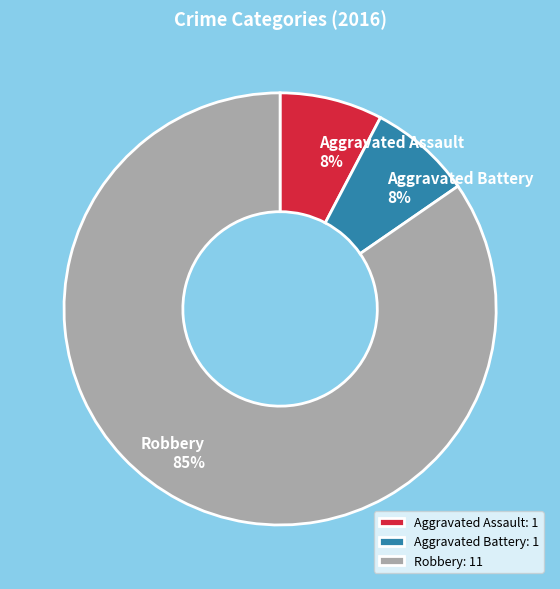

How many slices are in this pie chart?

3